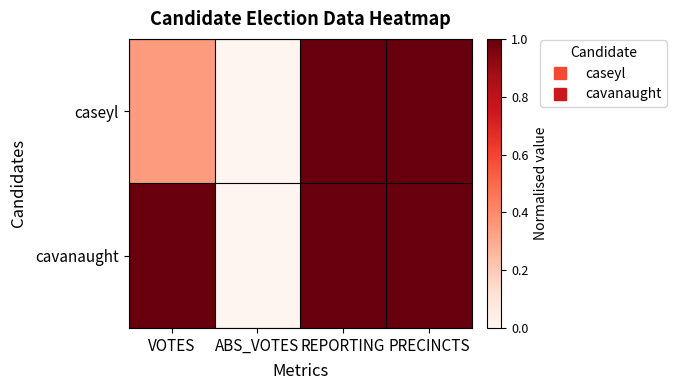

At how many categories does at least one series exceed 0?

3